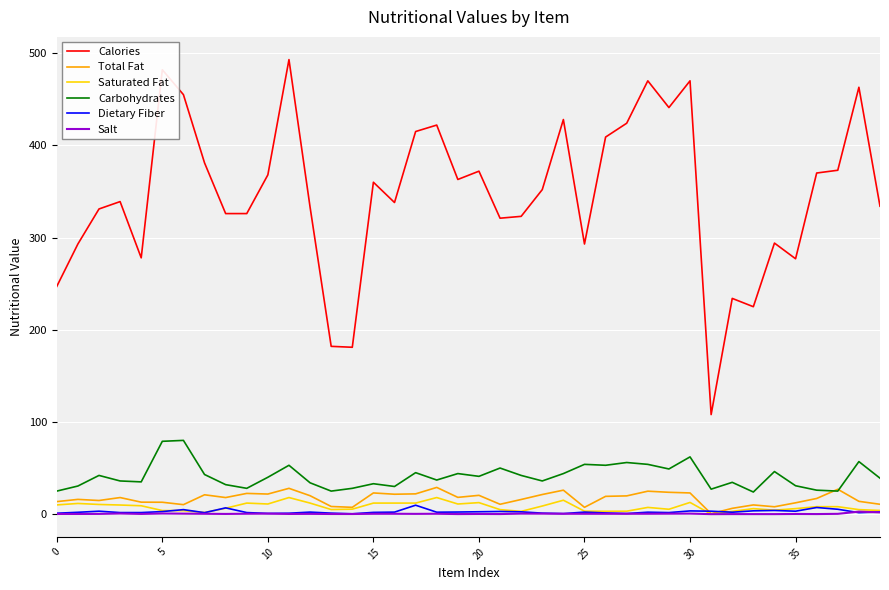

Which series has the widest spread of values?

Calories